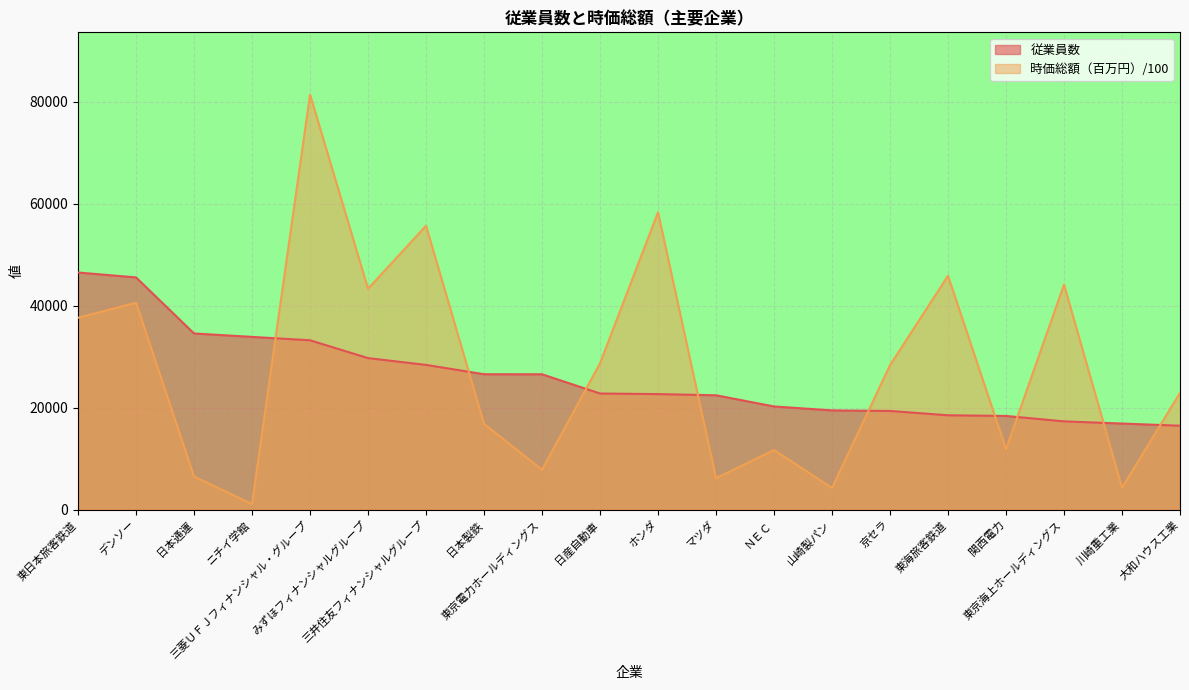

Which series has the largest range (max minus min)?

時価総額（百万円）/100